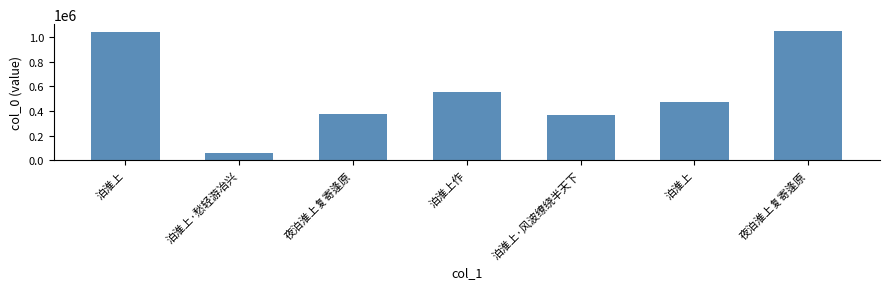

How many data points are less than 473723?

3